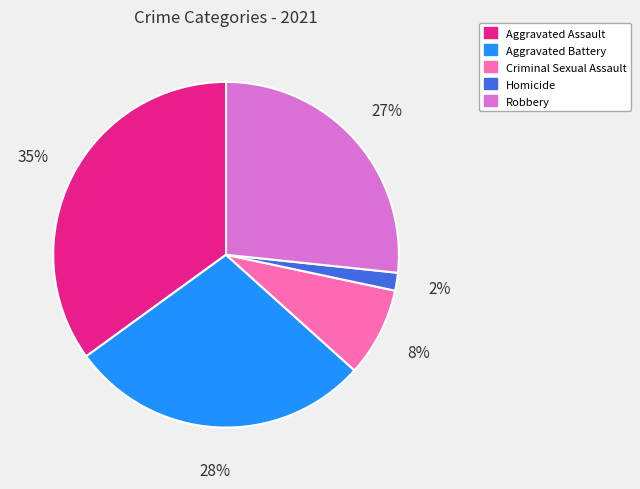

Is it true that Aggravated Assault is 35% of the pie?

True